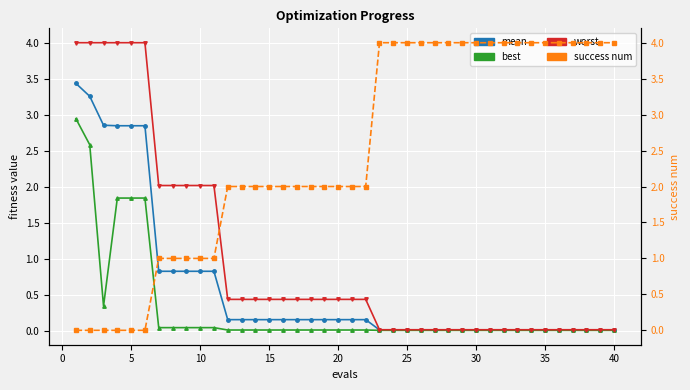

At how many categories does at least one series exceed 2?

29